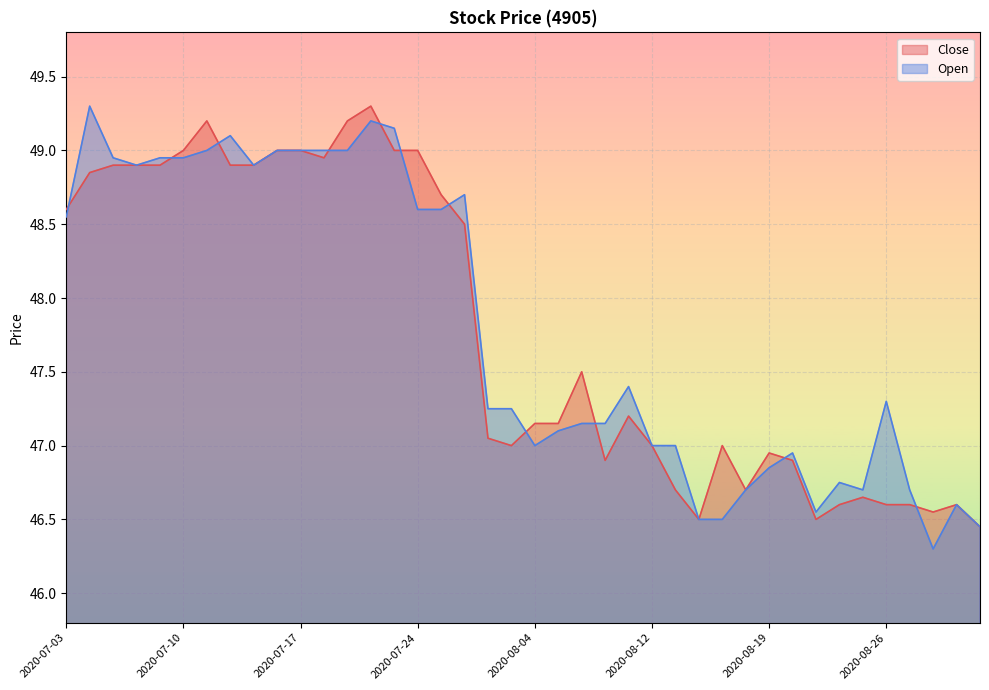

At 2020-08-06, list the series in order from largest to smallest.

Close, Open